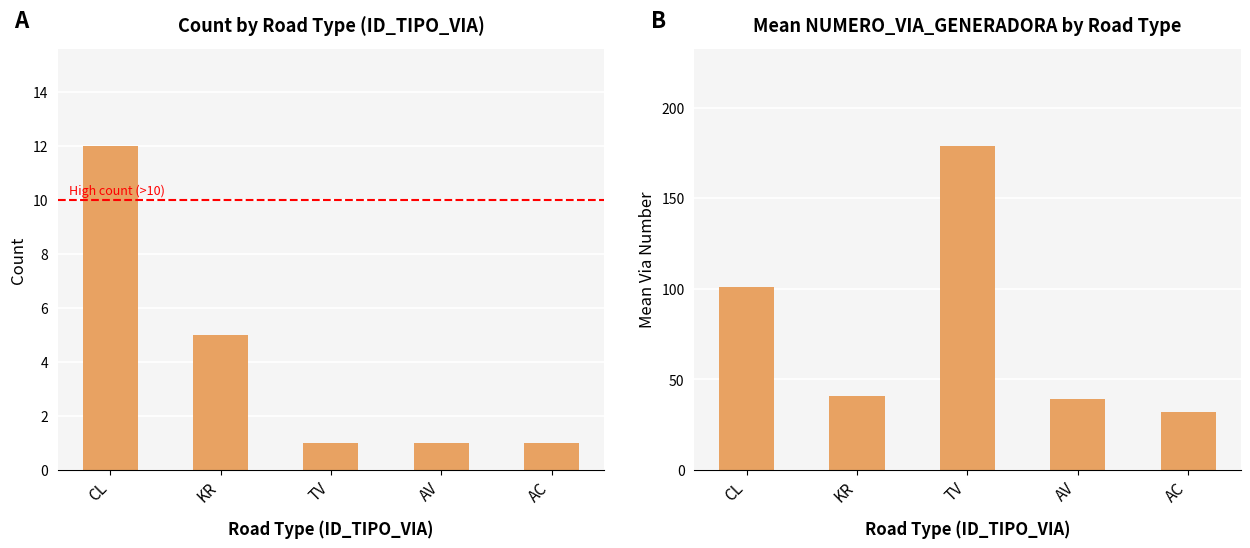

The Mean NUMERO_VIA series shows 10 at AC. True or false?

False